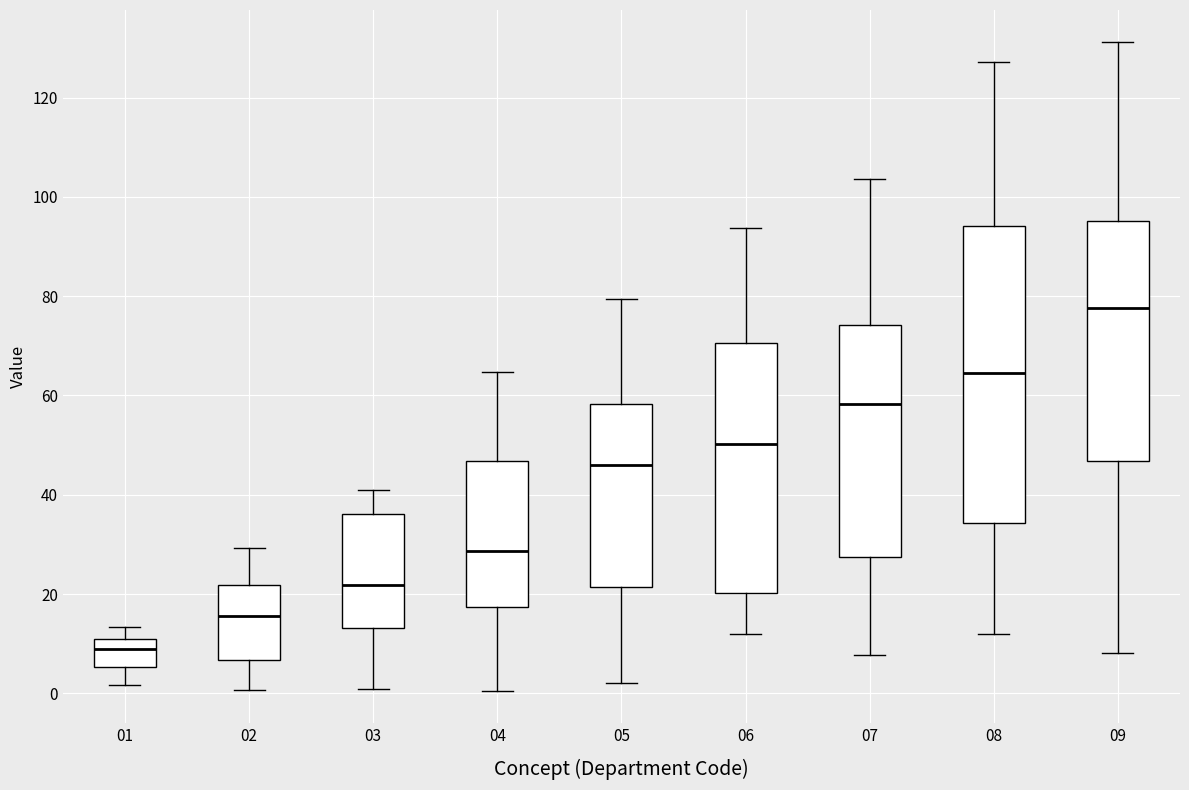

Where is the upper edge of the box at x = 07 on the y-axis? The values are not printed on the chart, so give them approximately, as read against the axis.

74